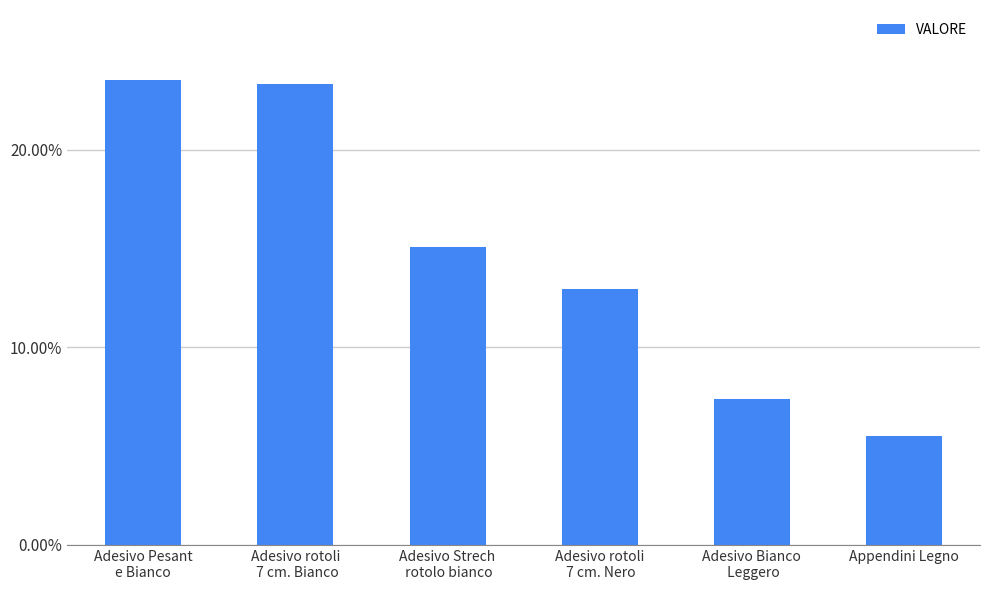

The chart shows a value of 37.0 at Adesivo Pesant
e Bianco. True or false?

False